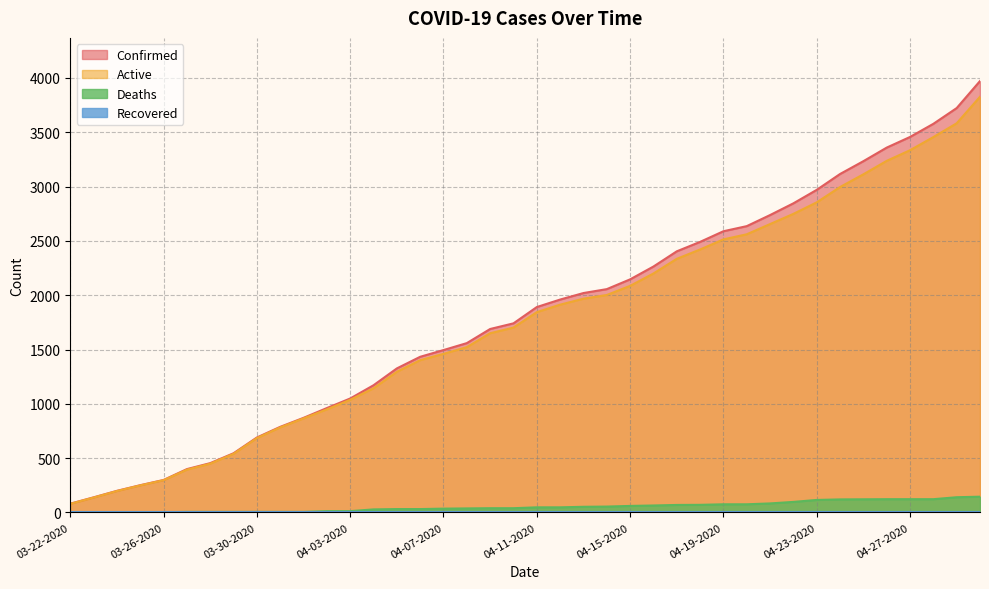

True or false: Active has a value of 540 at 03-29-2020.

True